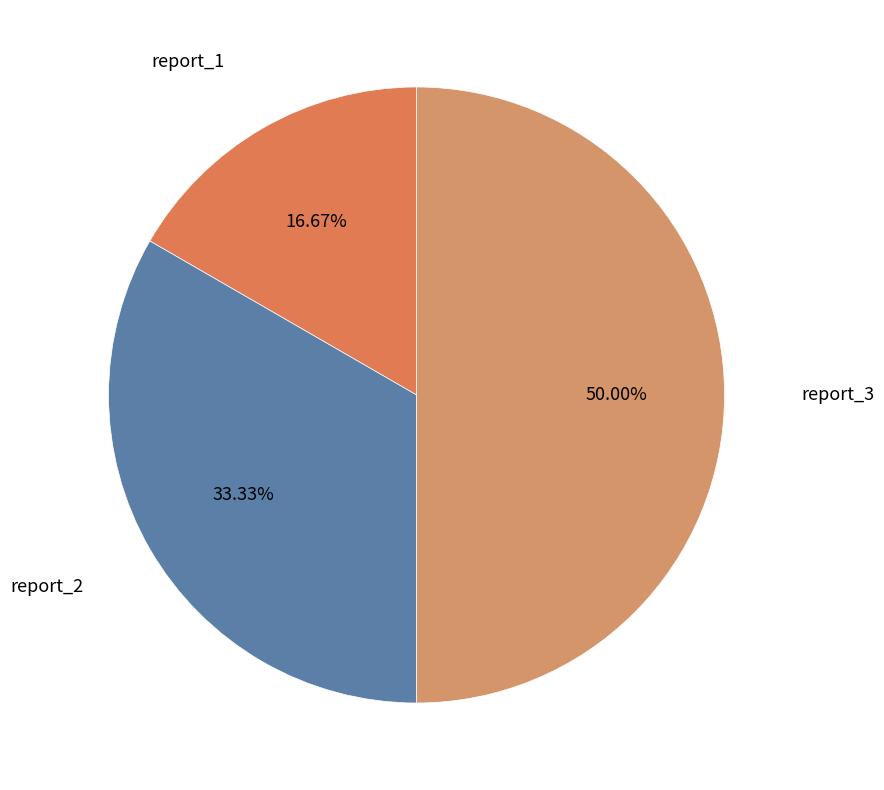

Rank the categories by value from lowest to highest.

report_1, report_2, report_3